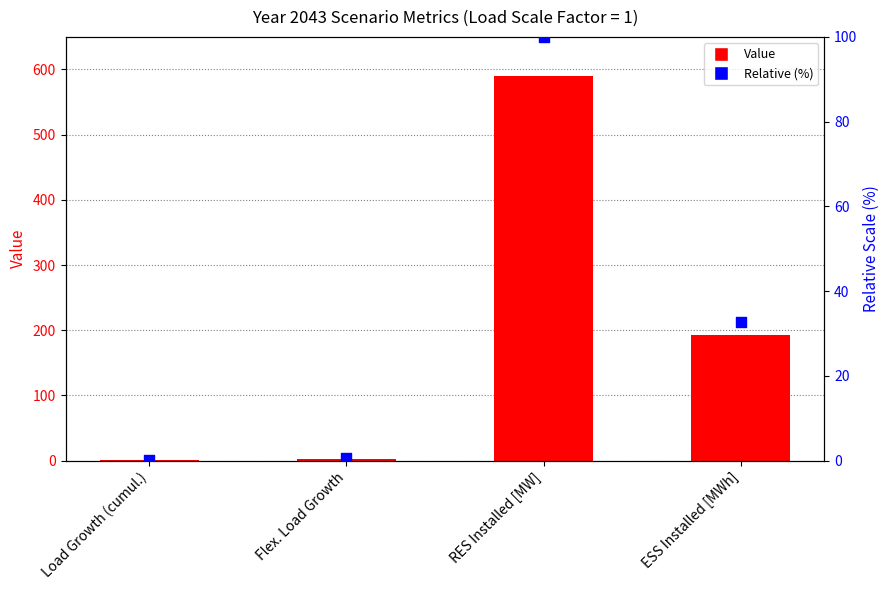

Which series reaches the maximum Y coordinate?

Value